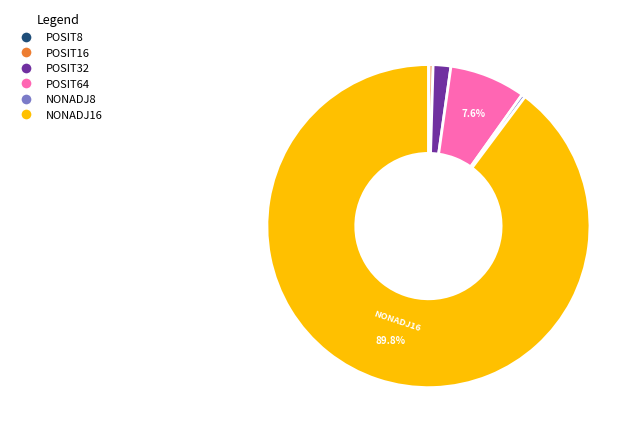

Does any single category account for the majority?

Yes